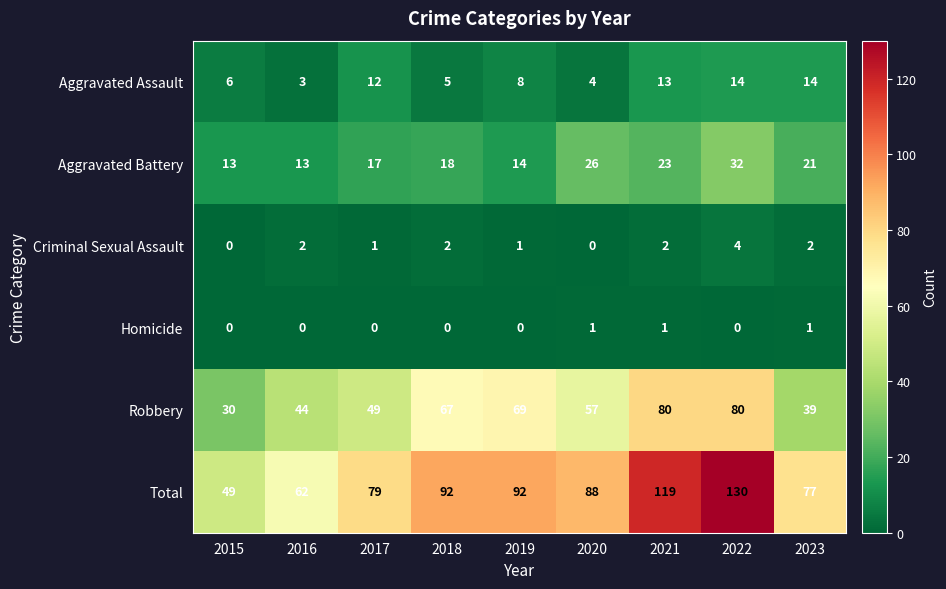

The Aggravated Battery series shows 23 at 2021. True or false?

True